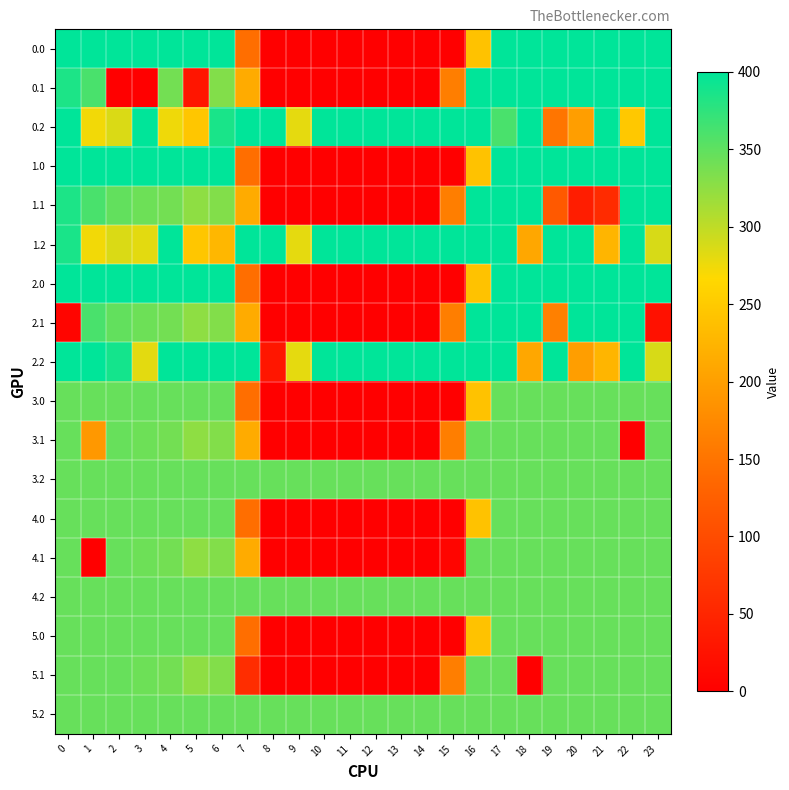

Reading left to right, what are all the values shown in this chart?

0.0: 0=400.0	1=400.0	2=400.0	3=400.0	4=400.0	5=400.0	6=399.9	7=143.7	8=0.0	9=0.0	10=0.0	11=0.0	12=0.0	13=0.0	14=0.0	15=0.0	16=240.5	17=400.0	18=400.0	19=400.0	20=400.0	21=400.0	22=400.0	23=400.0
0.1: 0=384.6	1=361.1	2=0.0	3=0.0	4=339.6	5=28.7	6=331.3	7=214.1	8=0.0	9=0.0	10=0.0	11=0.0	12=0.0	13=0.0	14=0.0	15=161.8	16=400.0	17=400.0	18=400.0	19=400.0	20=400.0	21=400.0	22=400.0	23=399.4
0.2: 0=400.0	1=272.7	2=285.5	3=400.0	4=274.4	5=245.0	6=386.2	7=400.0	8=400.0	9=279.9	10=400.0	11=400.0	12=400.0	13=400.0	14=400.0	15=400.0	16=400.0	17=361.1	18=400.0	19=151.0	20=199.2	21=400.0	22=247.4	23=400.0
1.0: 0=400.0	1=400.0	2=400.0	3=400.0	4=400.0	5=400.0	6=400.0	7=143.7	8=0.0	9=0.0	10=0.0	11=0.0	12=0.0	13=0.0	14=0.0	15=0.0	16=240.5	17=399.9	18=400.0	19=400.0	20=400.0	21=400.0	22=400.0	23=400.0
1.1: 0=384.6	1=361.1	2=347.9	3=342.7	4=339.6	5=325.7	6=331.3	7=214.1	8=0.0	9=0.0	10=0.0	11=0.0	12=0.0	13=0.0	14=0.0	15=161.8	16=400.0	17=400.0	18=400.0	19=117.6	20=38.5	21=56.4	22=400.0	23=399.4
1.2: 0=386.6	1=272.7	2=285.5	3=281.0	4=400.0	5=245.0	6=228.1	7=400.0	8=400.0	9=279.9	10=400.0	11=400.0	12=400.0	13=400.0	14=400.0	15=400.0	16=400.0	17=400.0	18=209.7	19=400.0	20=400.0	21=226.4	22=400.0	23=287.5
2.0: 0=400.0	1=400.0	2=400.0	3=400.0	4=400.0	5=400.0	6=400.0	7=143.6	8=0.0	9=0.0	10=0.0	11=0.0	12=0.0	13=0.0	14=0.0	15=0.0	16=240.5	17=400.0	18=400.0	19=400.0	20=400.0	21=400.0	22=400.0	23=400.0
2.1: 0=8.6	1=361.1	2=347.9	3=342.7	4=339.6	5=325.7	6=331.3	7=214.1	8=0.0	9=0.0	10=0.0	11=0.0	12=0.0	13=0.0	14=0.0	15=161.8	16=400.0	17=400.0	18=400.0	19=164.5	20=400.0	21=400.0	22=400.0	23=23.4
2.2: 0=400.0	1=400.0	2=388.7	3=281.0	4=400.0	5=400.0	6=400.0	7=400.0	8=30.0	9=279.9	10=400.0	11=400.0	12=400.0	13=400.0	14=400.0	15=400.0	16=400.0	17=400.0	18=209.7	19=400.0	20=199.2	21=226.4	22=400.0	23=287.5
3.0: 0=346.0	1=346.0	2=346.0	3=346.0	4=346.0	5=346.0	6=346.0	7=143.7	8=0.0	9=0.0	10=0.0	11=0.0	12=0.0	13=0.0	14=0.0	15=0.0	16=240.5	17=346.0	18=346.0	19=346.0	20=346.0	21=346.0	22=346.0	23=346.0
3.1: 0=346.0	1=191.4	2=346.0	3=342.7	4=339.6	5=325.7	6=331.3	7=214.1	8=0.0	9=0.0	10=0.0	11=0.0	12=0.0	13=0.0	14=0.0	15=161.8	16=346.0	17=346.0	18=346.0	19=346.0	20=346.0	21=346.0	22=0.0	23=346.0
3.2: 0=346.0	1=346.0	2=346.0	3=346.0	4=346.0	5=346.0	6=346.0	7=346.0	8=346.0	9=346.0	10=346.0	11=346.0	12=346.0	13=346.0	14=346.0	15=346.0	16=346.0	17=346.0	18=346.0	19=346.0	20=346.0	21=346.0	22=346.0	23=346.0
4.0: 0=346.0	1=346.0	2=346.0	3=346.0	4=346.0	5=346.0	6=346.0	7=143.7	8=0.0	9=0.0	10=0.0	11=0.0	12=0.0	13=0.0	14=0.0	15=0.0	16=240.5	17=346.0	18=346.0	19=346.0	20=346.0	21=346.0	22=346.0	23=346.0
4.1: 0=346.0	1=0.0	2=346.0	3=342.7	4=339.6	5=325.7	6=331.3	7=214.1	8=0.0	9=0.0	10=0.0	11=0.0	12=0.0	13=0.0	14=0.0	15=7.3	16=346.0	17=346.0	18=346.0	19=346.0	20=346.0	21=346.0	22=346.0	23=346.0
4.2: 0=346.0	1=346.0	2=346.0	3=346.0	4=346.0	5=346.0	6=346.0	7=346.0	8=346.0	9=346.0	10=346.0	11=346.0	12=346.0	13=346.0	14=346.0	15=346.0	16=346.0	17=346.0	18=346.0	19=346.0	20=346.0	21=346.0	22=346.0	23=346.0
5.0: 0=346.0	1=346.0	2=346.0	3=346.0	4=346.0	5=346.0	6=346.0	7=143.7	8=0.0	9=0.0	10=0.0	11=0.0	12=0.0	13=0.0	14=0.0	15=0.0	16=240.5	17=346.0	18=346.0	19=346.0	20=346.0	21=346.0	22=346.0	23=346.0
5.1: 0=346.0	1=346.0	2=346.0	3=342.7	4=339.6	5=325.7	6=331.3	7=59.5	8=0.0	9=0.0	10=0.0	11=0.0	12=0.0	13=0.0	14=0.0	15=161.8	16=346.0	17=346.0	18=0.0	19=346.0	20=346.0	21=346.0	22=346.0	23=346.0
5.2: 0=346.0	1=346.0	2=346.0	3=346.0	4=346.0	5=346.0	6=346.0	7=346.0	8=346.0	9=346.0	10=346.0	11=346.0	12=346.0	13=346.0	14=346.0	15=346.0	16=346.0	17=346.0	18=346.0	19=346.0	20=346.0	21=346.0	22=346.0	23=346.0